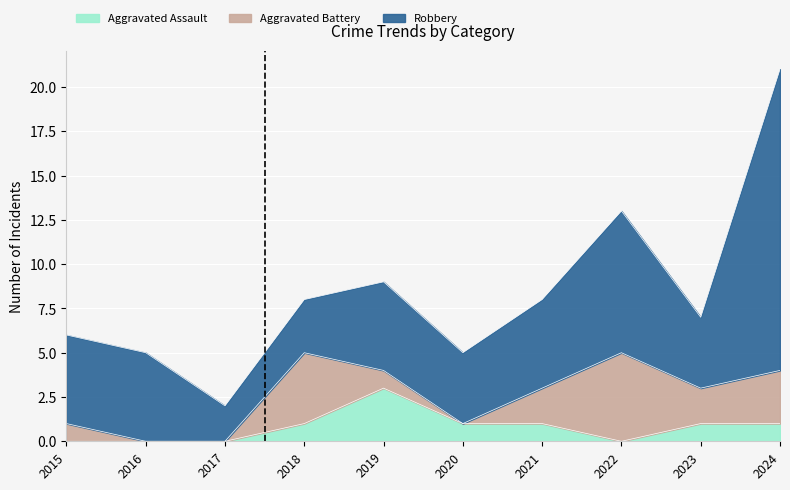

True or false: Aggravated Assault and Robbery intersect in this chart.

False